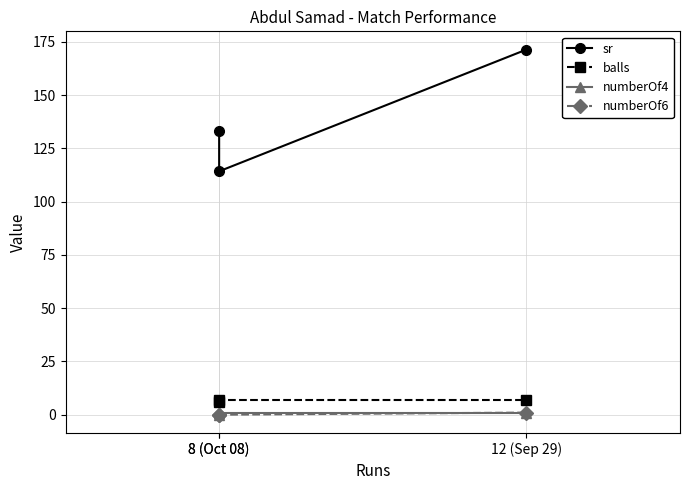

Is it true that balls equals 6.0 at 8 (Oct 08)?

True